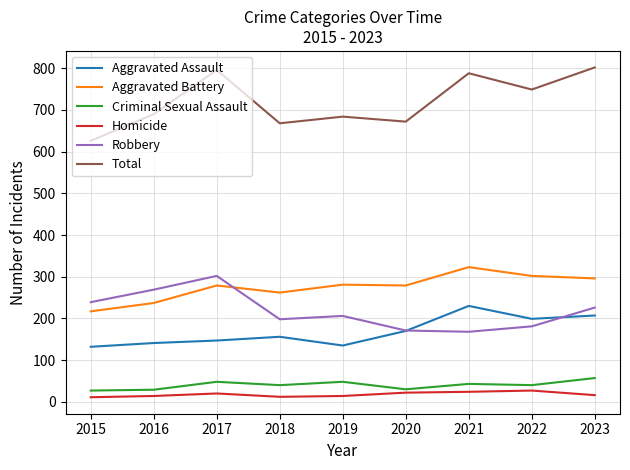

What is the approximate value of Aggravated Assault at 2021, to the nearest 5?

230